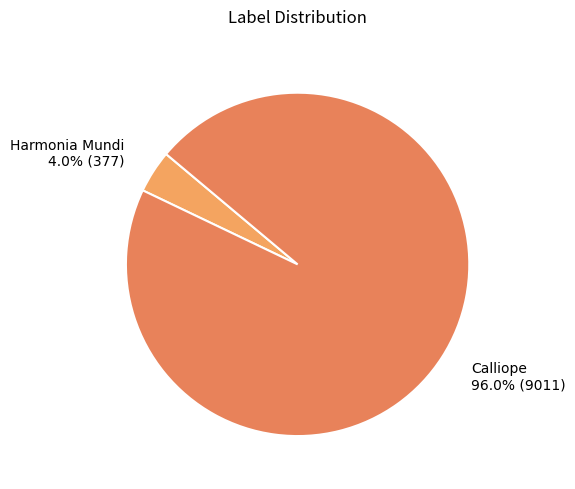

How many slices are in this pie chart?

2